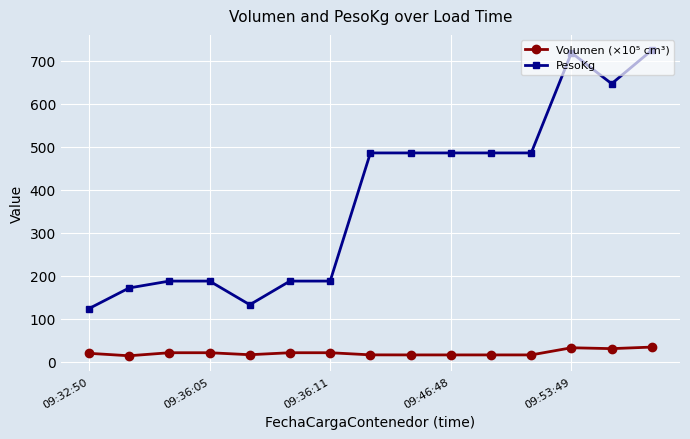

What is the value of the Volumen (×10⁵ cm³) point at the 10th from the left?

16.3